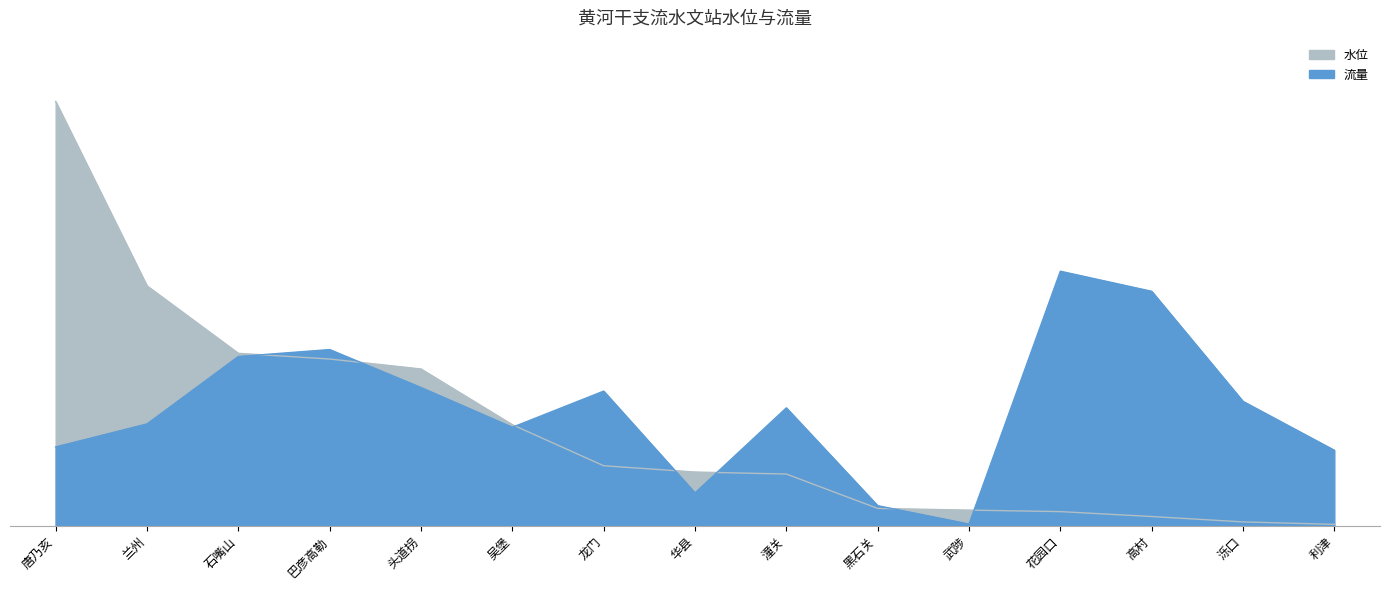

The 水位 series shows 635.9 at 吴堡. True or false?

True